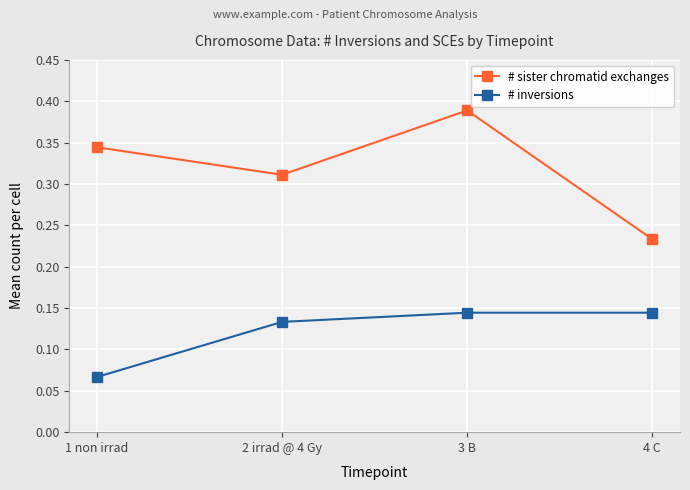

Which series has the largest total across all categories?

# sister chromatid exchanges